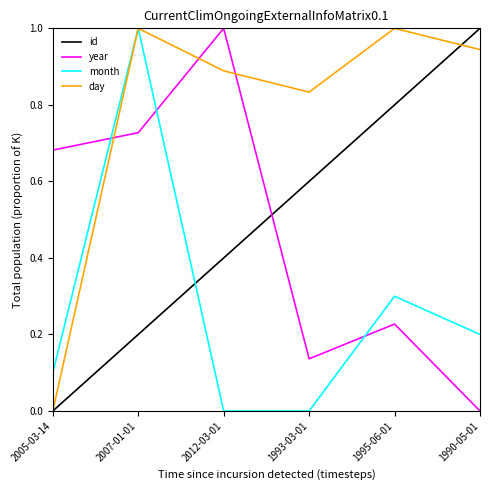

The day series shows 0.4 at 1990-05-01. True or false?

False